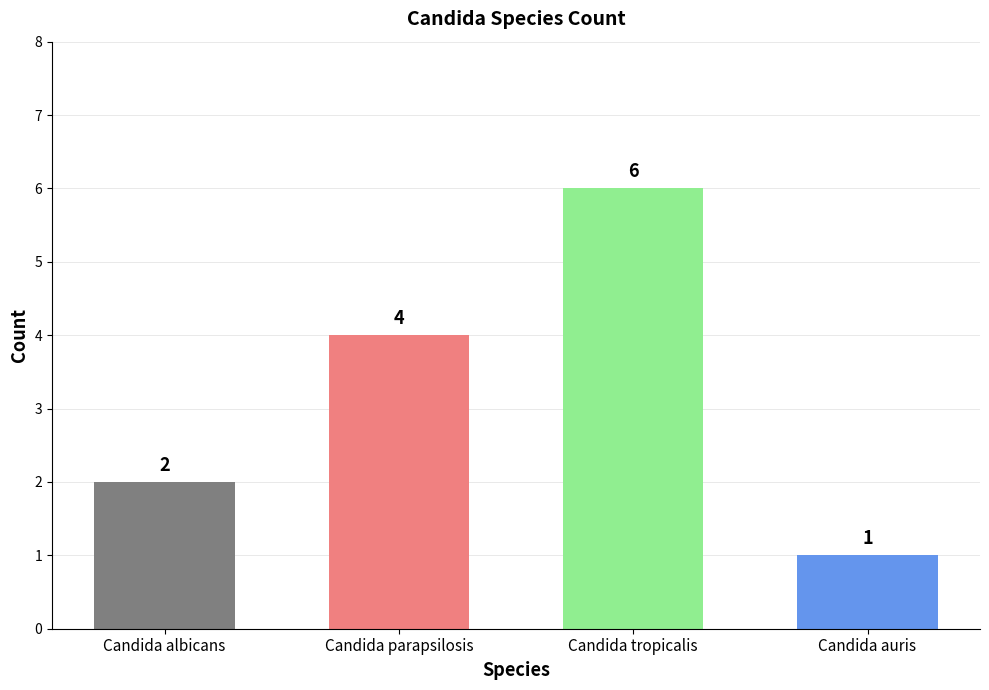

What is the difference between the second highest and minimum values?

3